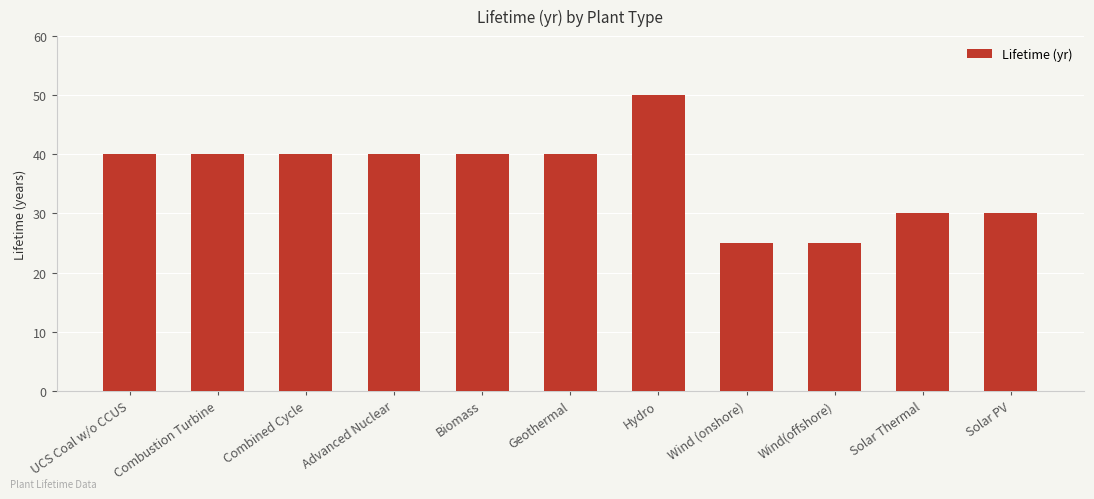

Is it true that the value at Hydro is 50?

True